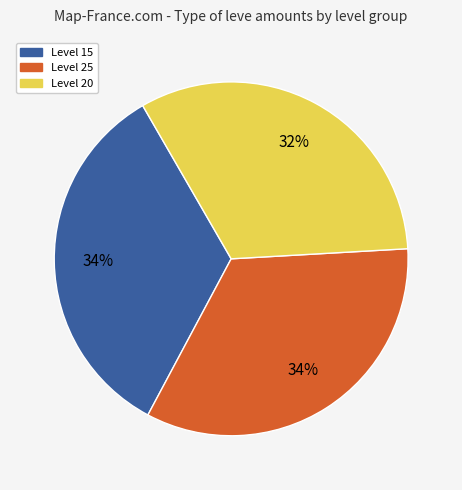

To the nearest percent, what is the average slice percentage?

33%